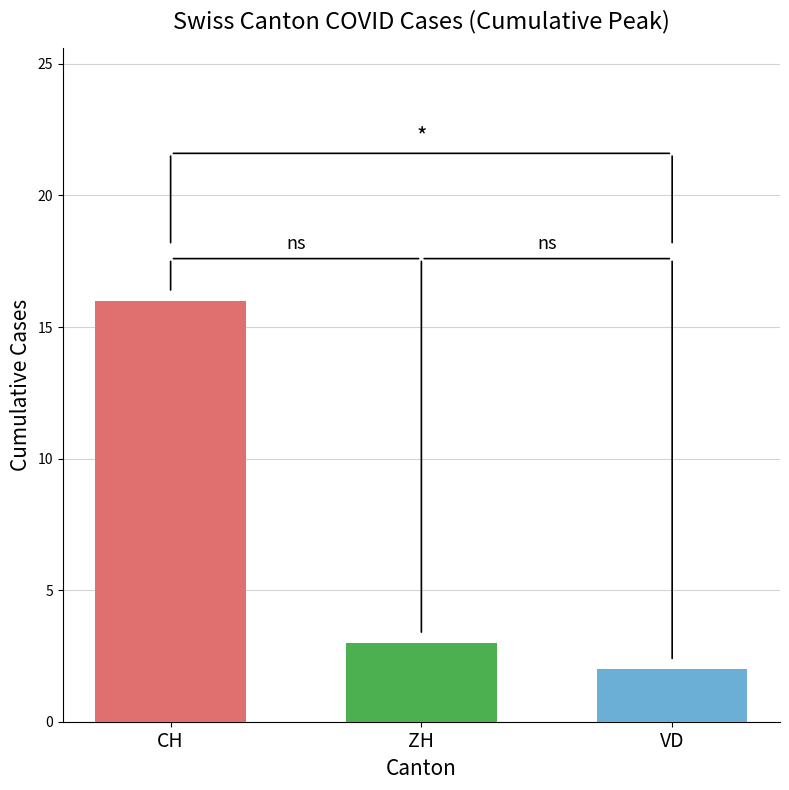

What is the spread (max minus min) of values at ZH?

14